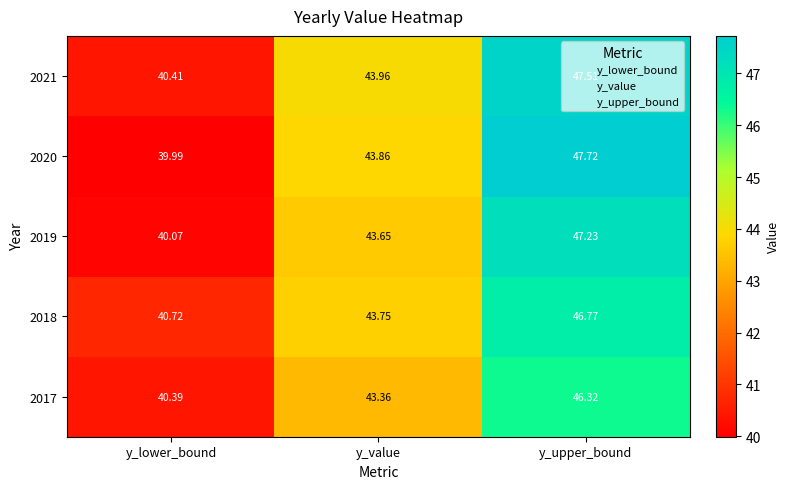

Which series changed the most between y_lower_bound and y_upper_bound?

2020